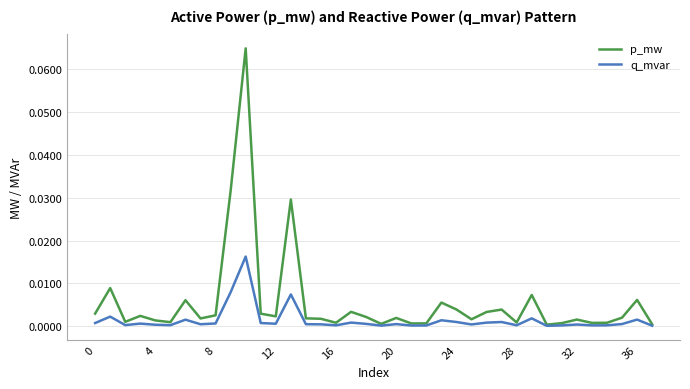

What are all the series names shown in the legend?

p_mw, q_mvar